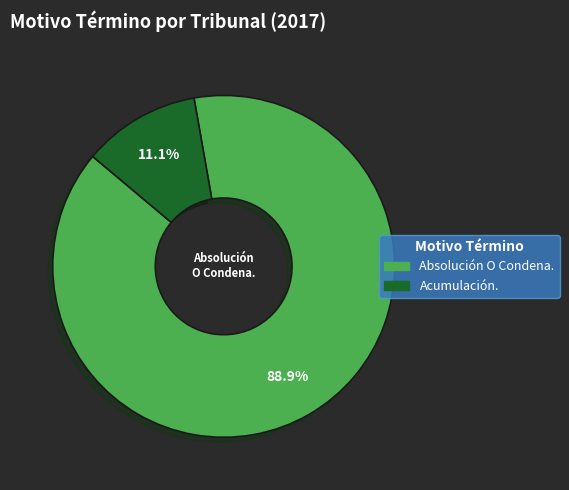

Which has a higher value, Absolución O Condena. or Acumulación.?

Absolución O Condena.